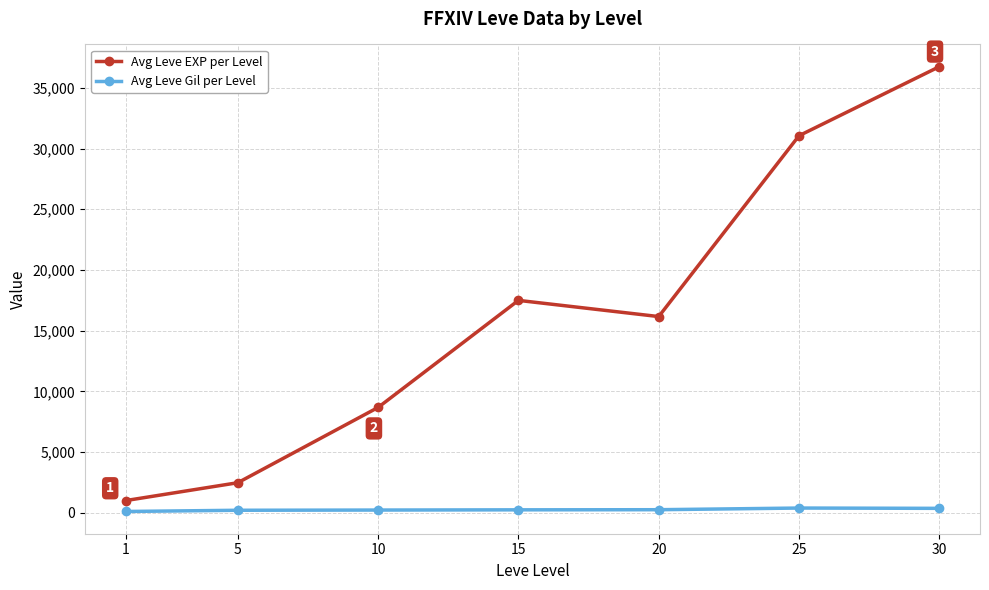

The value of Avg Leve EXP per Level at 30 is 36743. True or false?

True